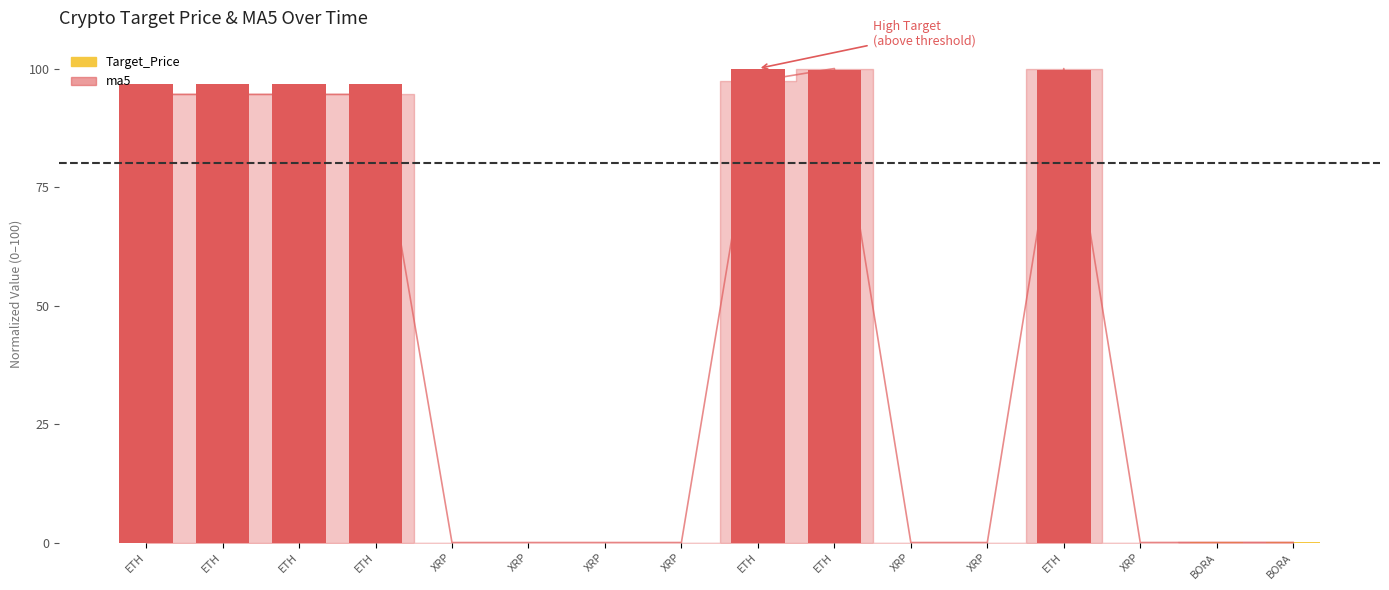

How many bars are there in total?

16